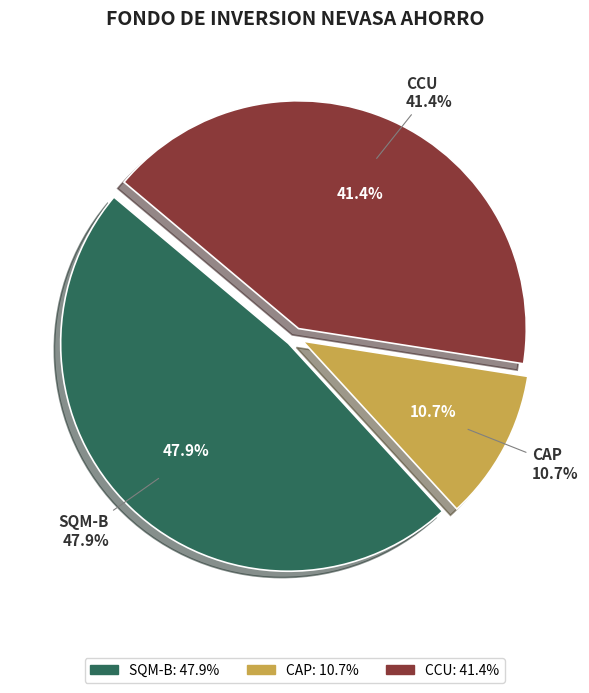

To the nearest percent, what percentage of the pie is CAP?

11%